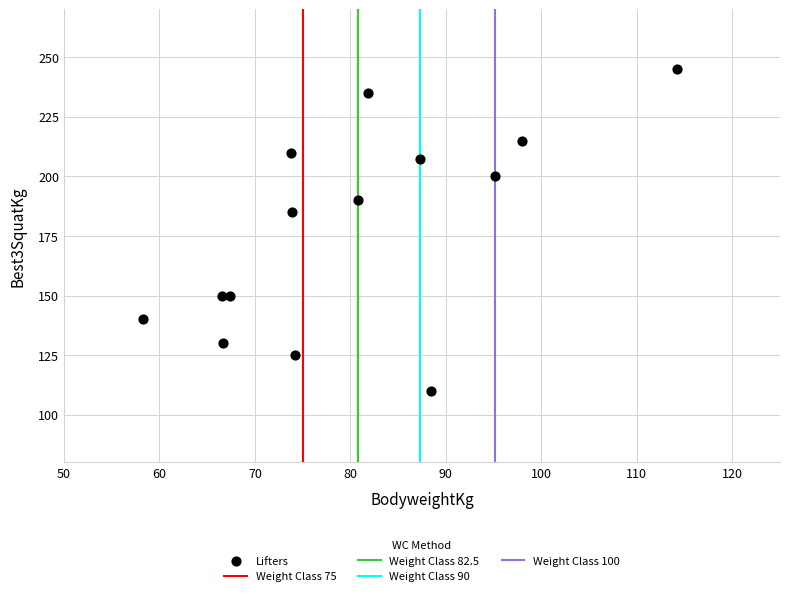

What is the range of X values (max minus min)?

56.0